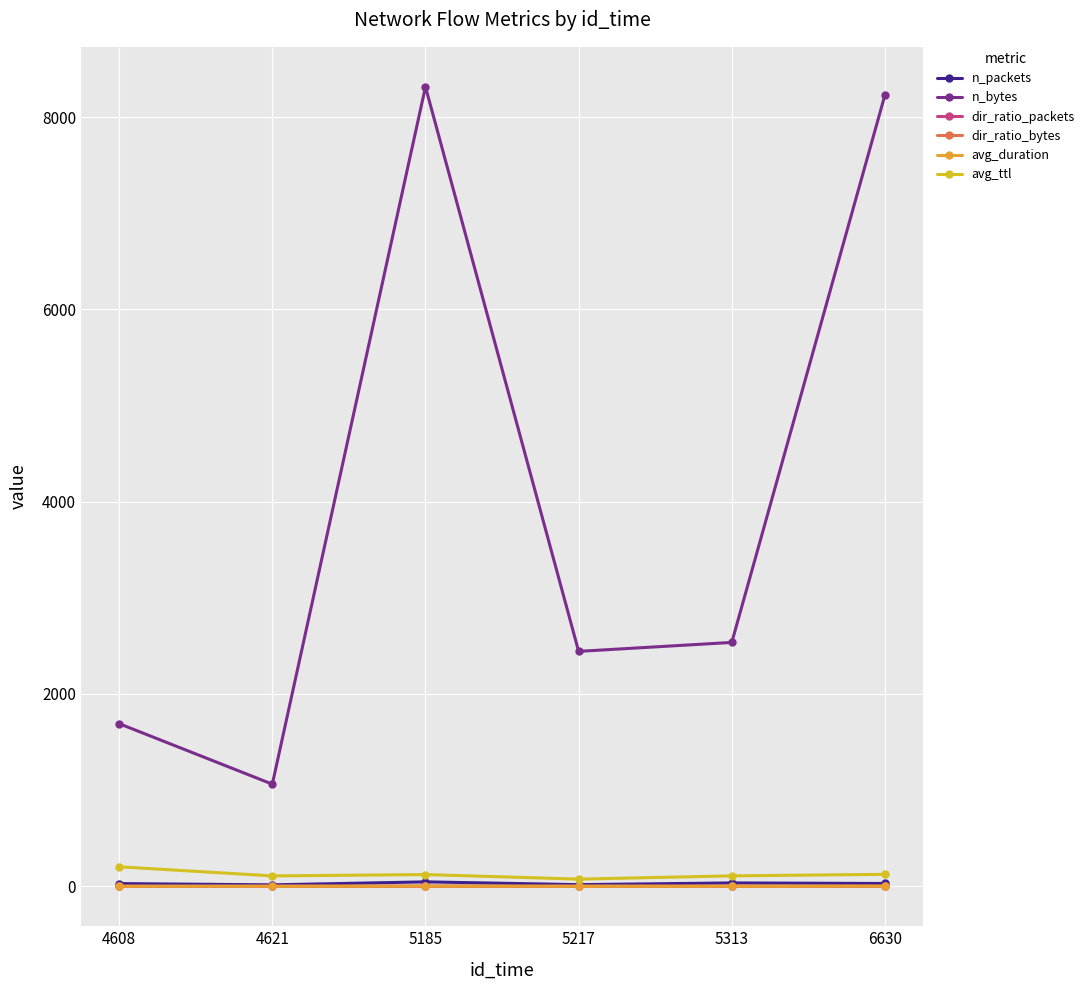

Does the chart have visible grid lines?

Yes